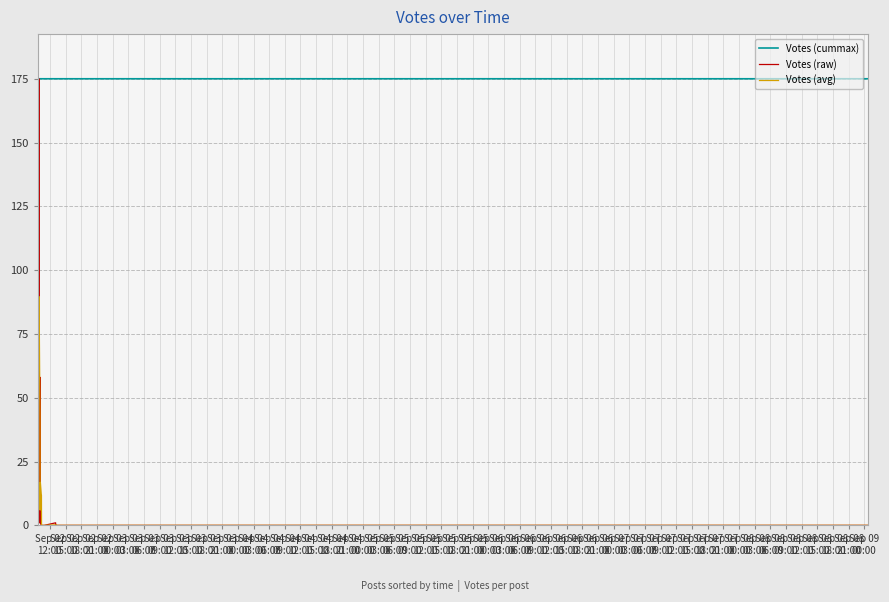

At which label does Votes (raw) reach its minimum?

Sep 02
12:00